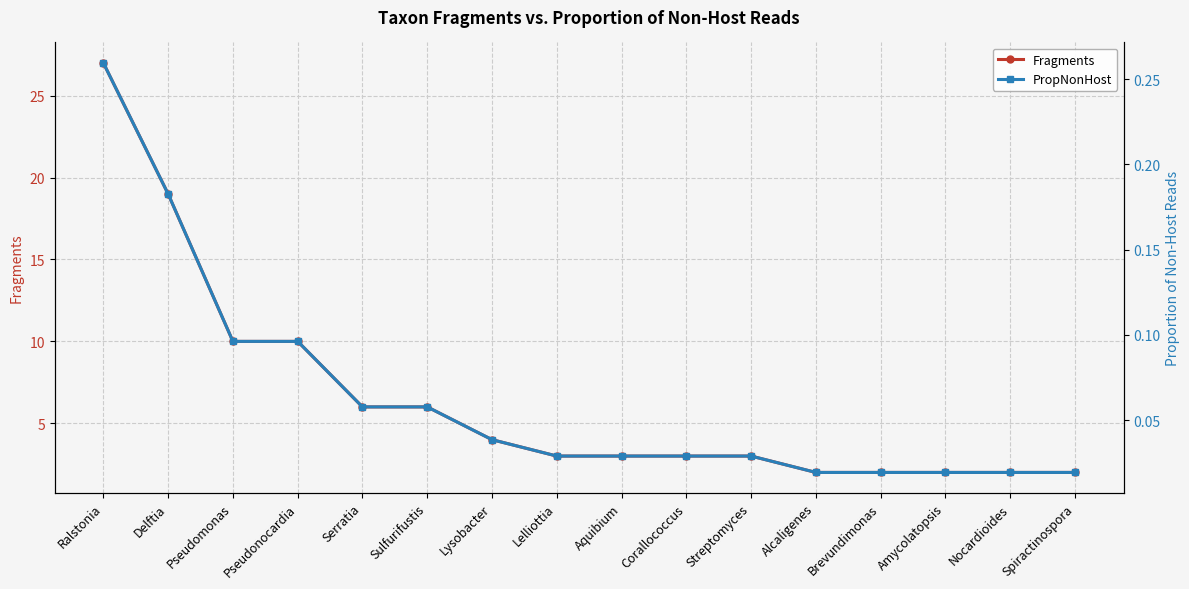

The value of PropNonHost at Spiractinospora is 0.0. True or false?

True